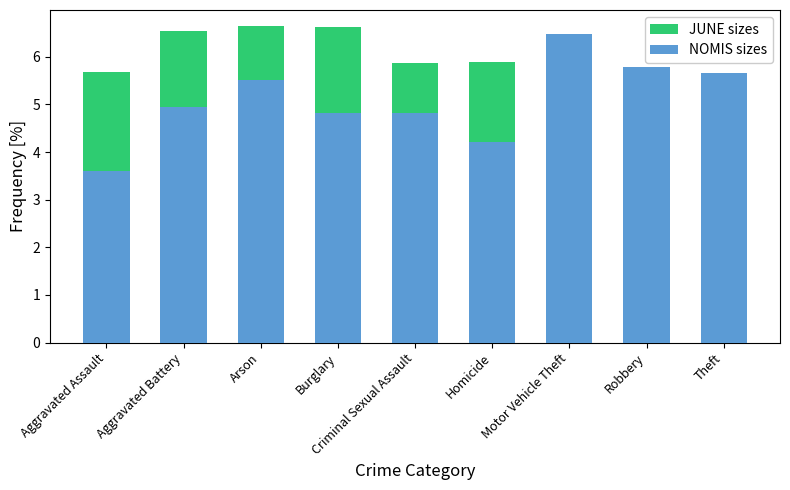

List the labels in order of JUNE sizes value, largest first.

Arson, Burglary, Aggravated Battery, Motor Vehicle Theft, Homicide, Criminal Sexual Assault, Aggravated Assault, Theft, Robbery